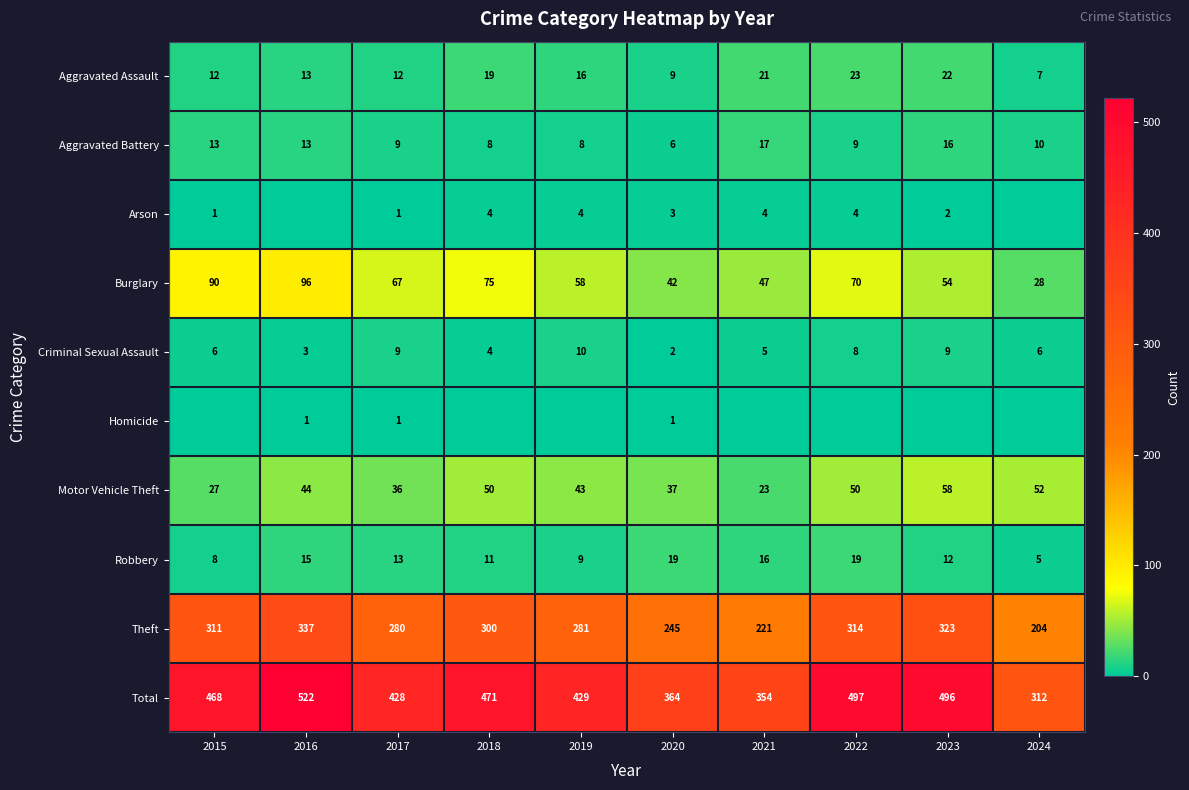

Between 2021 and 2016, which is larger?

2021